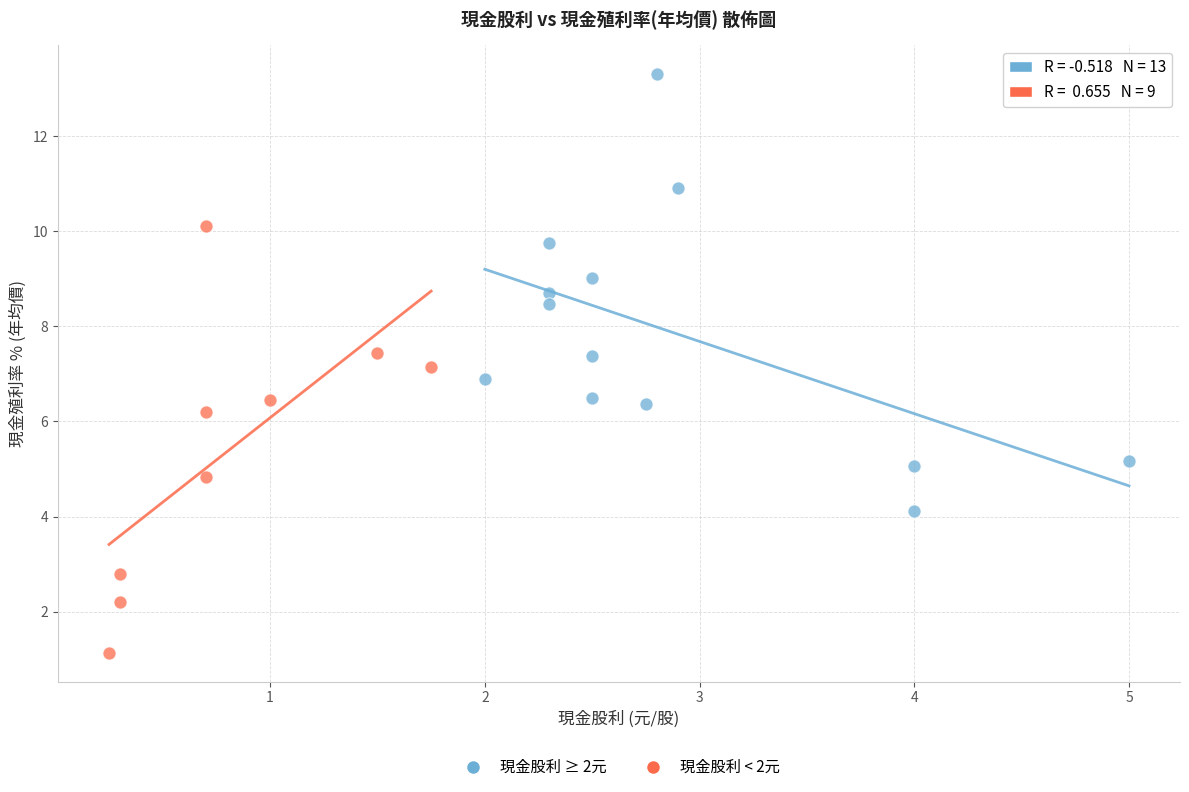

Which series has the largest Y range (max minus min)?

現金股利 ≥ 2元